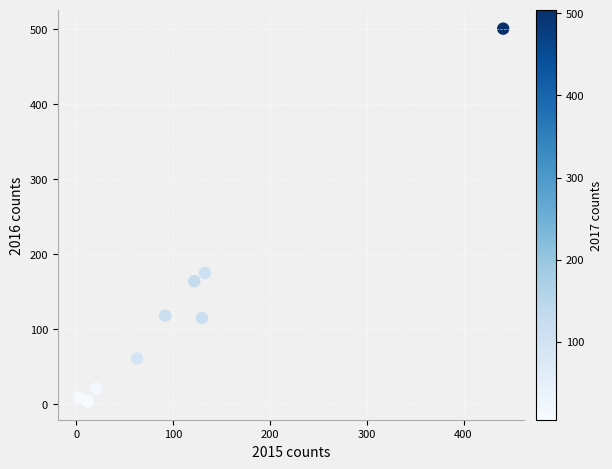

What Y value in the scatter plot is closest to 252?

175